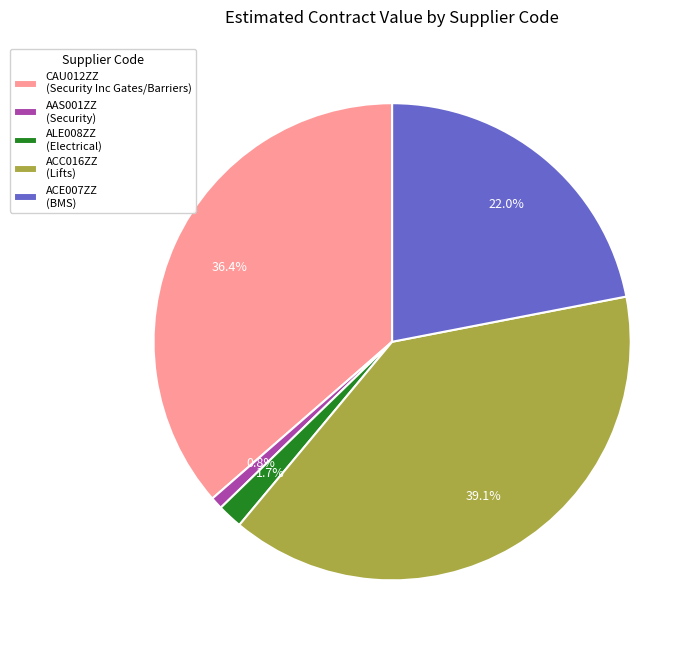

How many slices are in this pie chart?

5